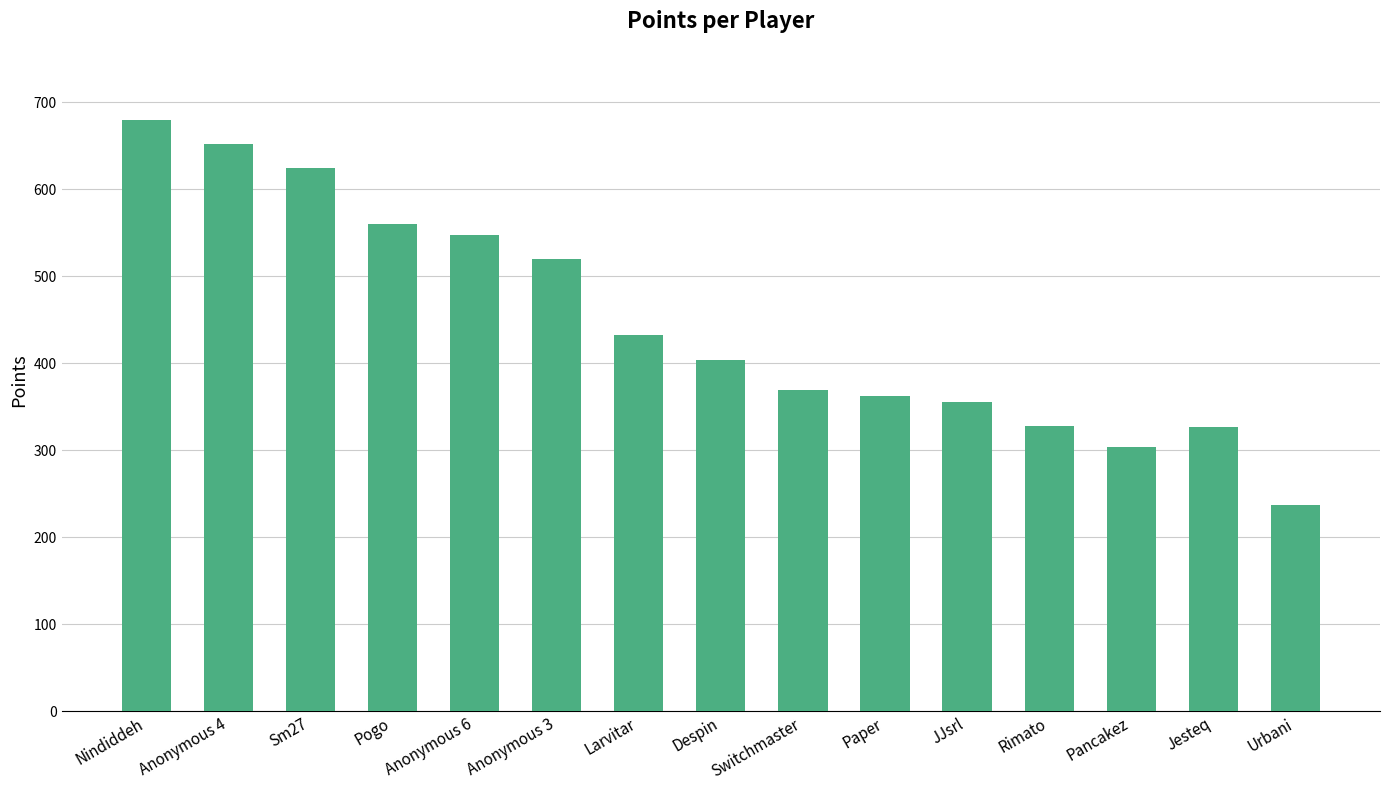

What is the ratio of the value at Jesteq to the value at Pancakez?

1.1